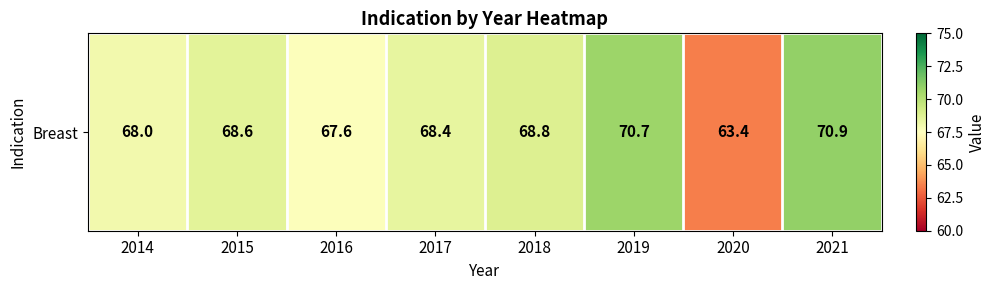

True or false: the data shows 68.6 at 2015.

True